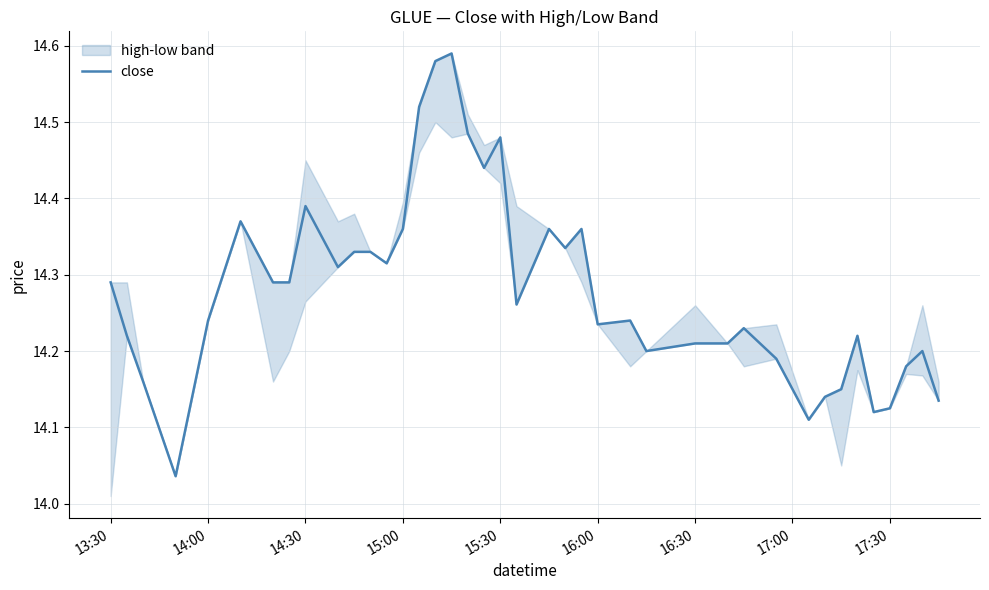

The value of close at 13:30 is 6.0. True or false?

False